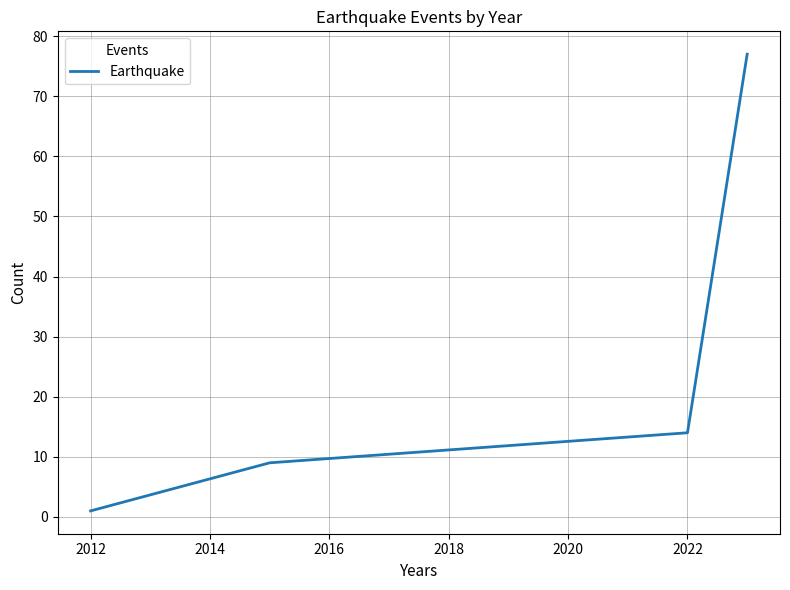

What is the difference between the second highest and second lowest values?

5